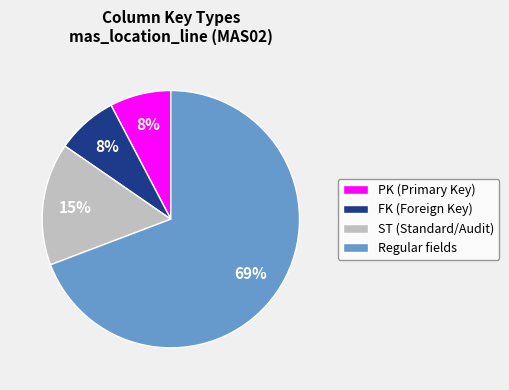

True or false: FK (Foreign Key) accounts for 23% of the total.

False